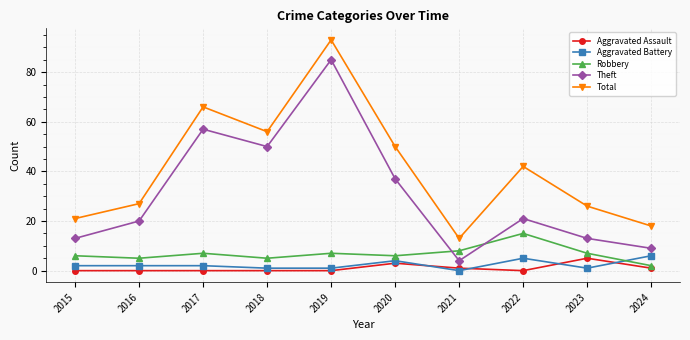

How many intersections are there between Robbery and Aggravated Battery?

1